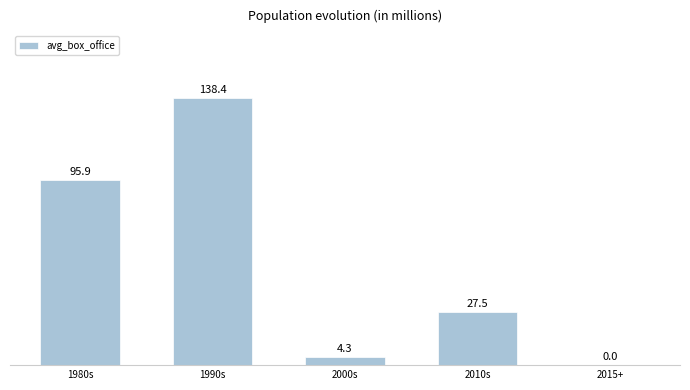

How many data points are above 27?

3